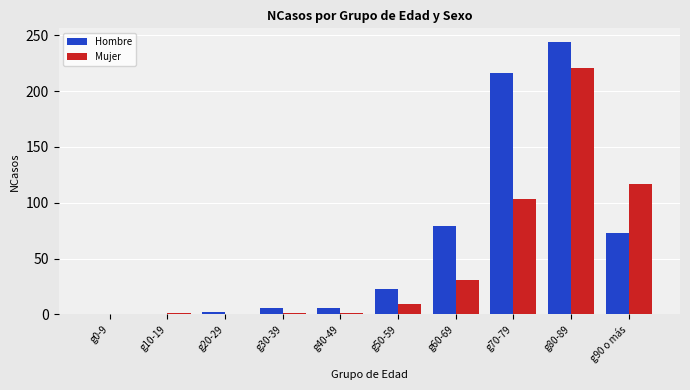

What is the greatest value displayed?

244